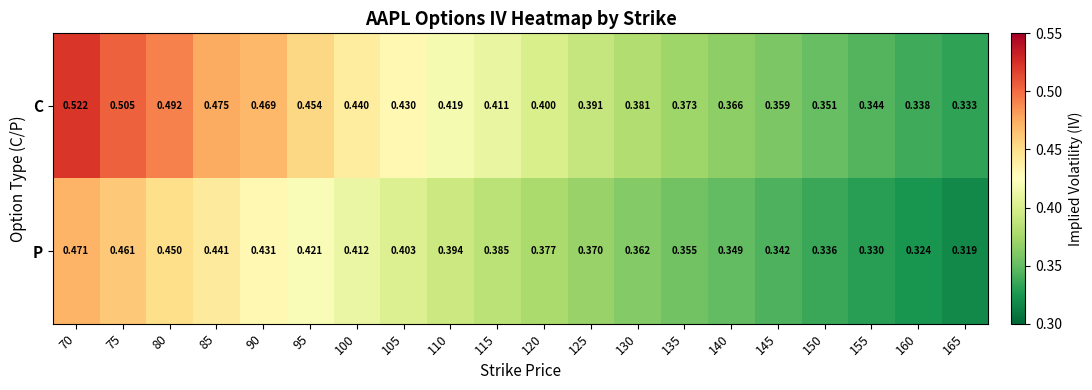

Rank the series at 120 from highest to lowest value.

C, P